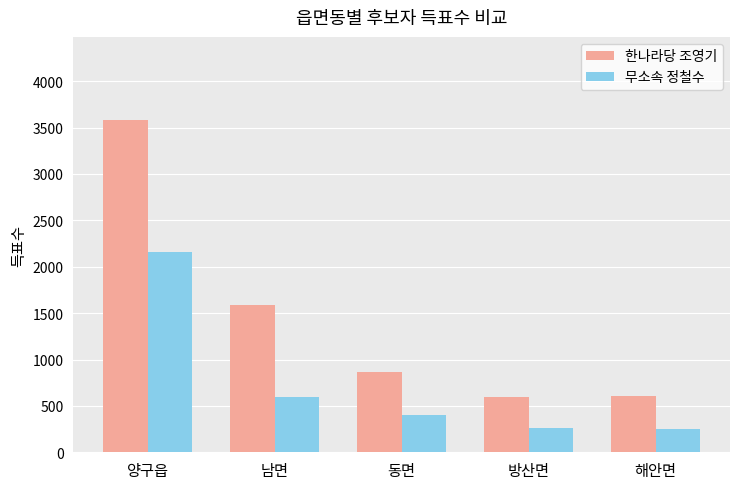

What is the label of the 2nd bar from the left?

남면